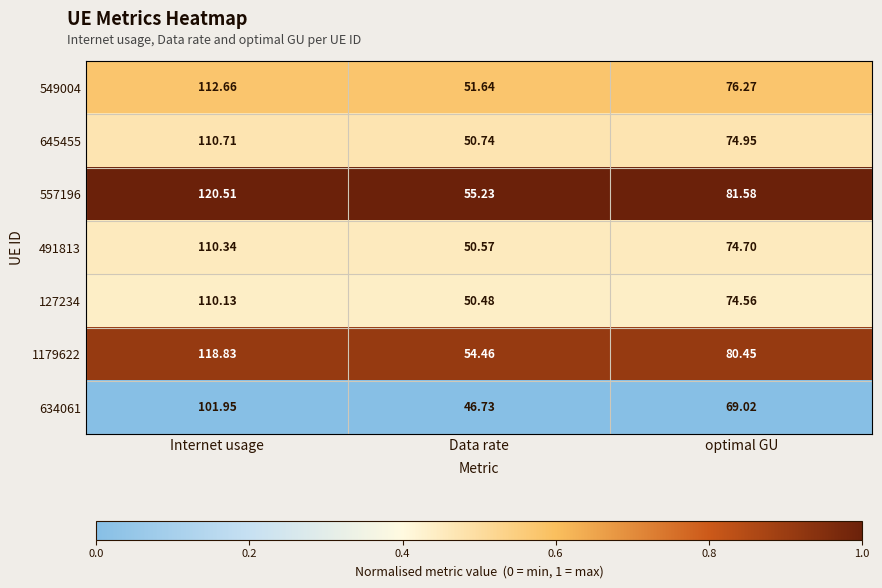

Where does the 127234 series first go above 74?

Internet usage